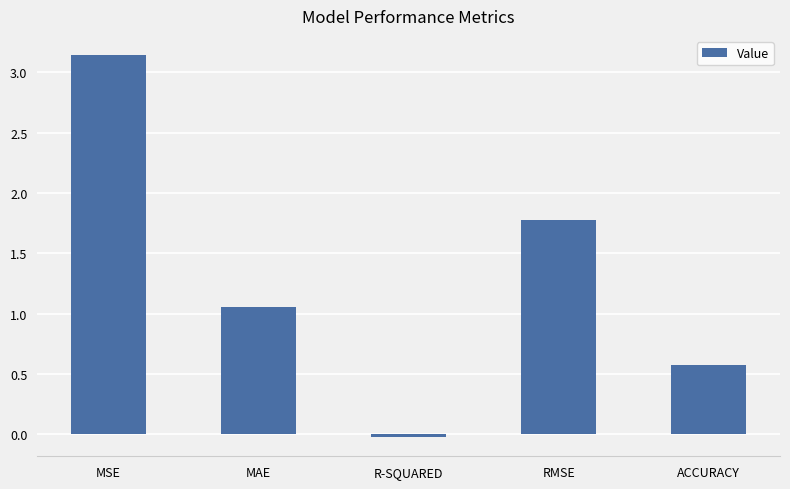

At which category does the chart reach its peak across all series?

MSE